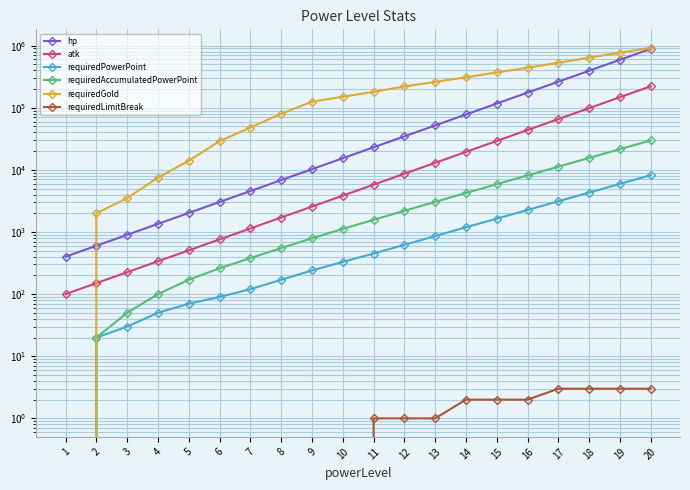

The value of requiredLimitBreak at 5 is 0. True or false?

True